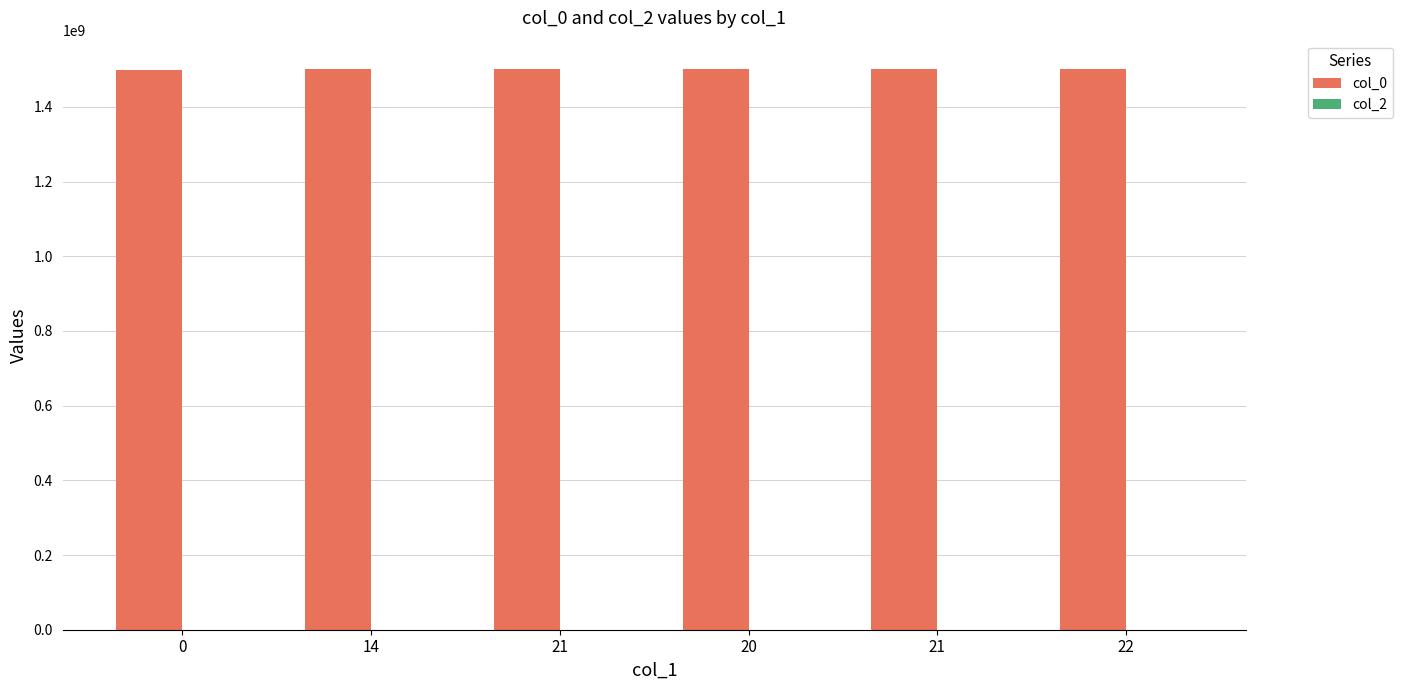

Reading left to right, list all the values displayed in this chart.

col_0: 1499368116	1501779985	1501870049	1501945641	1502132827	1502136447
col_2: 0	0	0	0	0	0